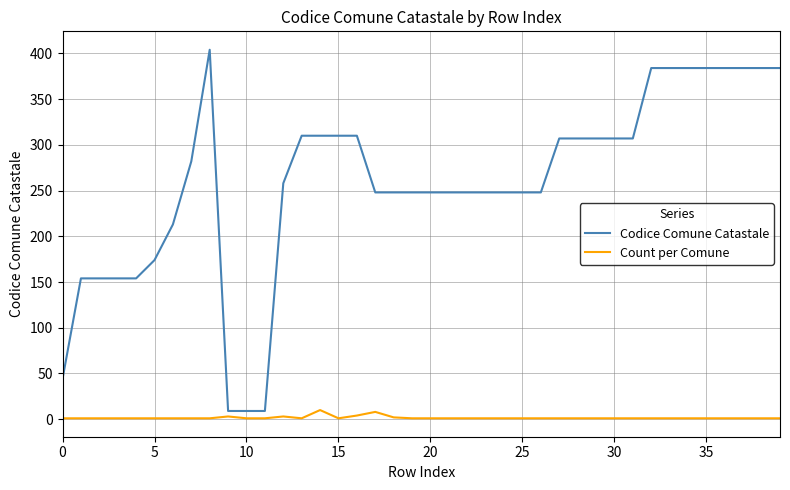

What is the maximum value for Codice Comune Catastale?

404